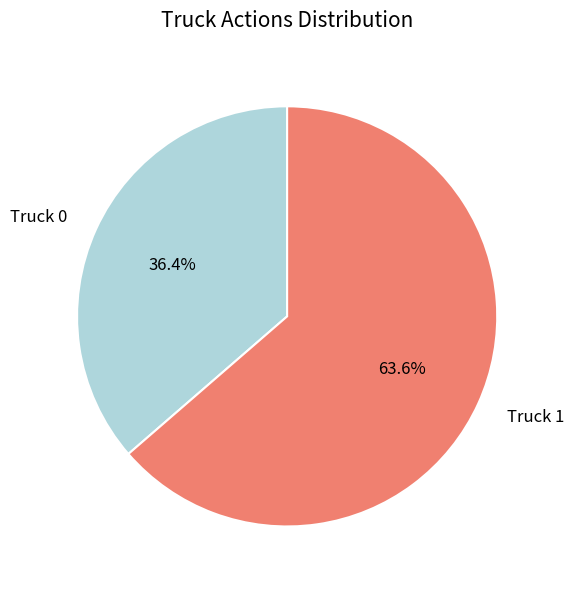

What percentage is the Truck 0 slice, to the nearest percent?

36%